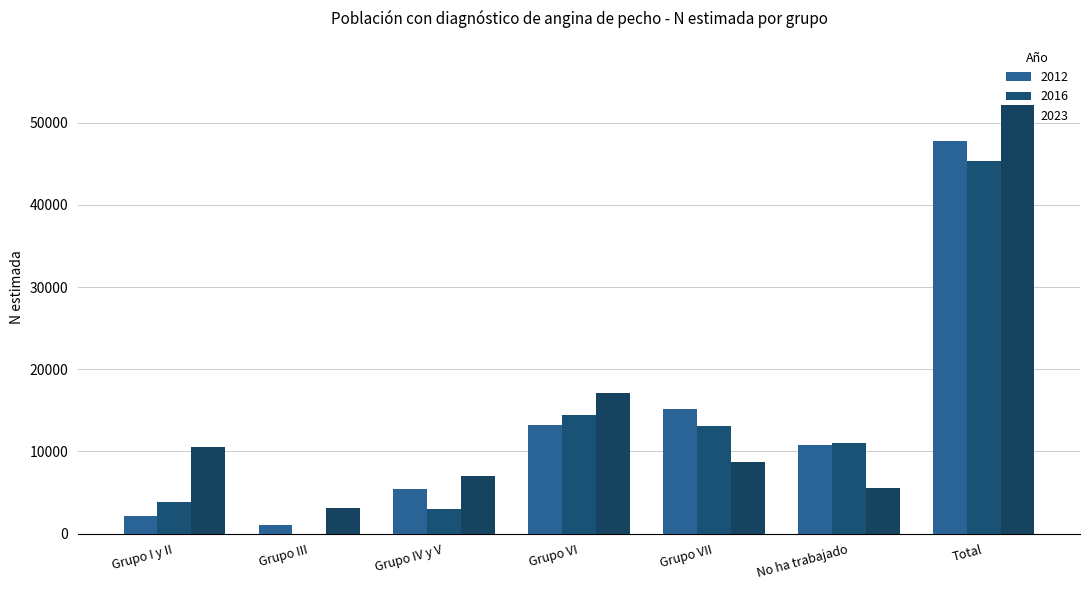

What is the label of the 3rd bar from the right?

Grupo VII